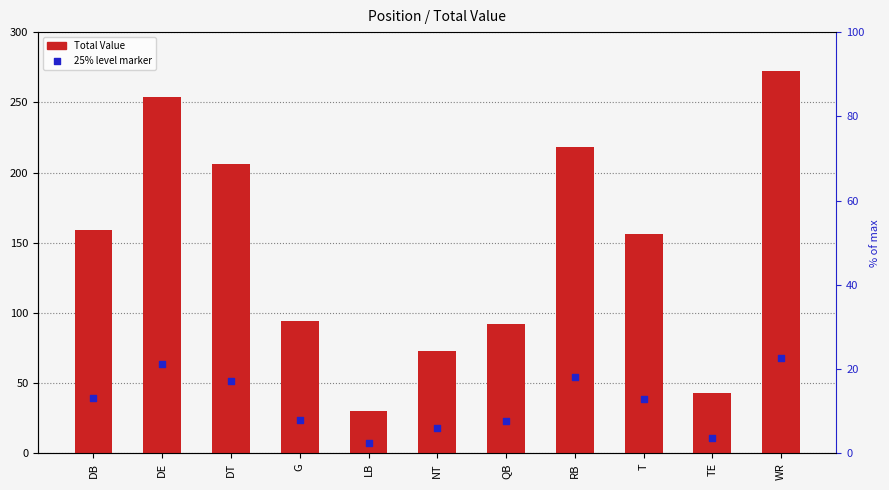

Which series has the largest total across all categories?

Total Value